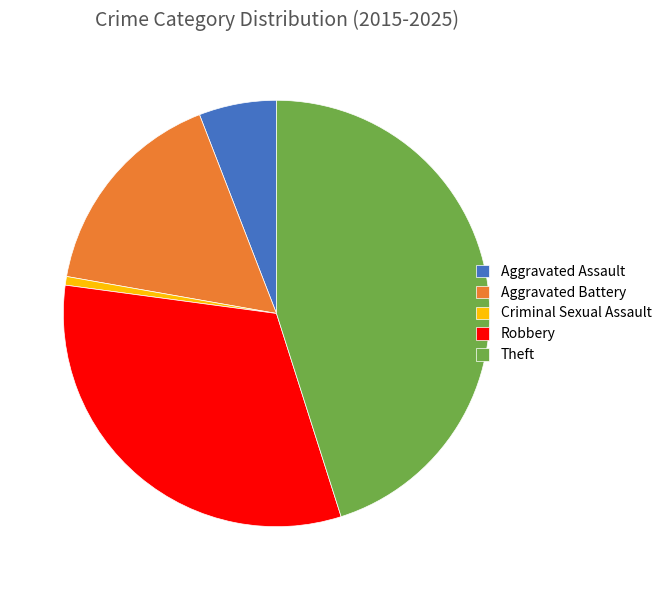

What is the smallest slice in the pie chart?

Criminal Sexual Assault